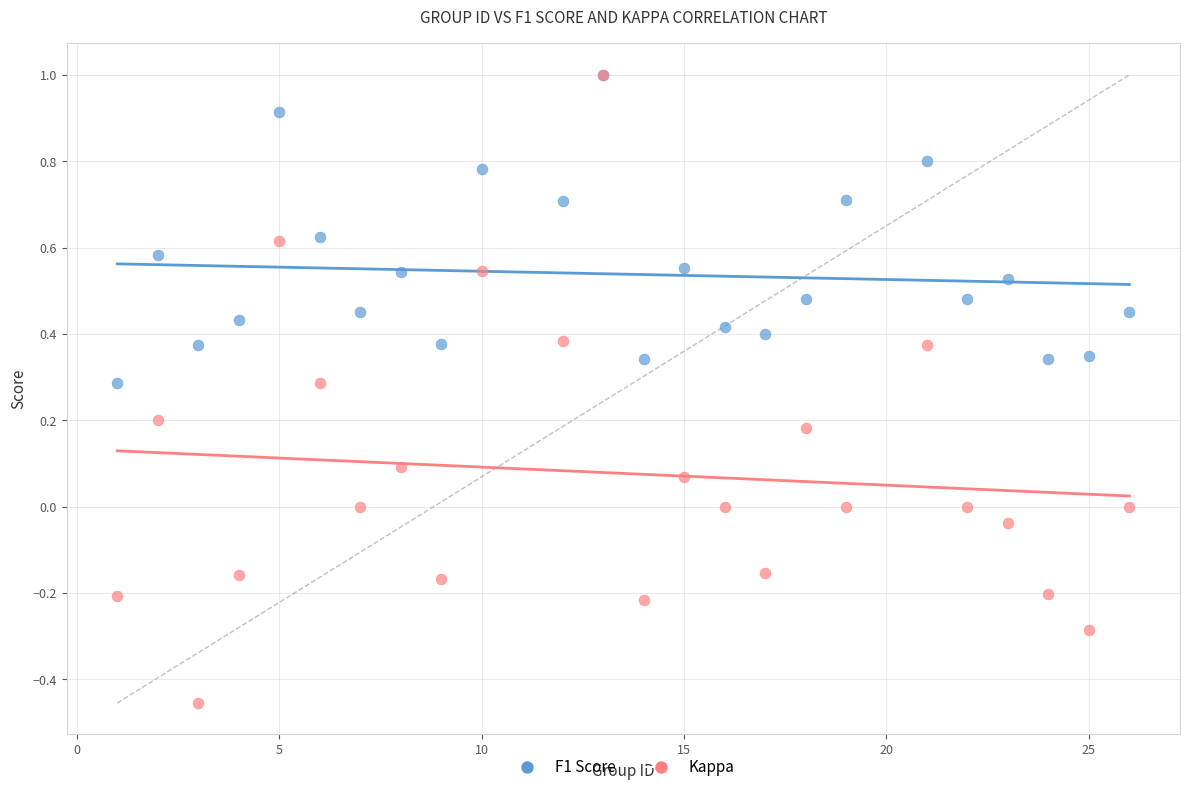

What are all the series names shown in the legend?

F1 Score, Kappa